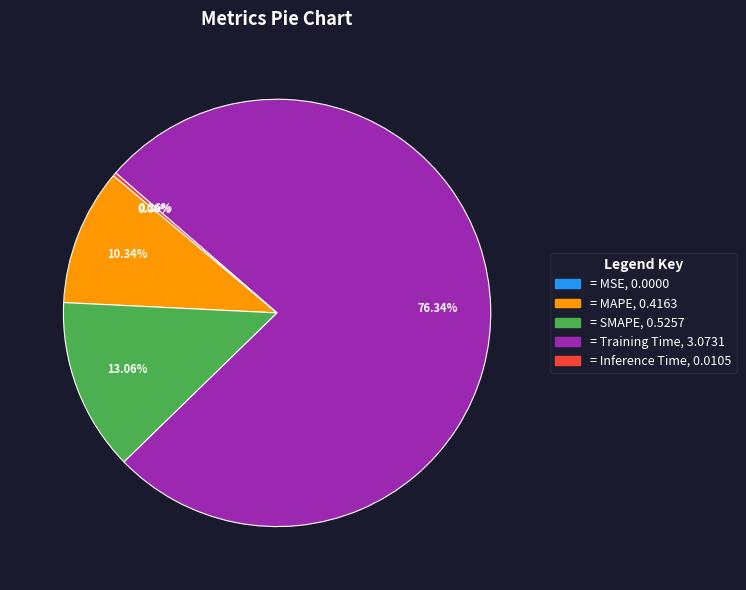

Is there any slice that represents more than half of the pie?

Yes